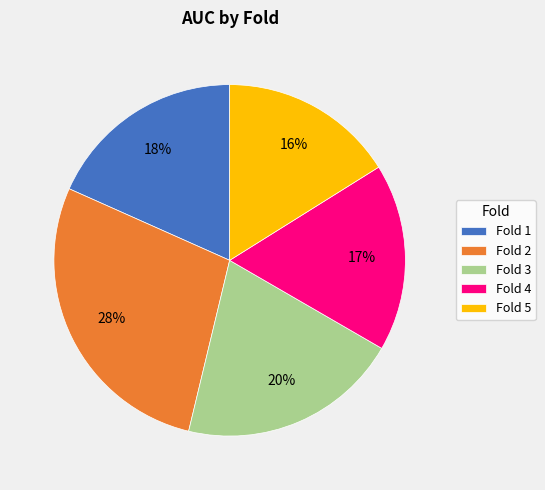

Count the number of slices in the pie.

5